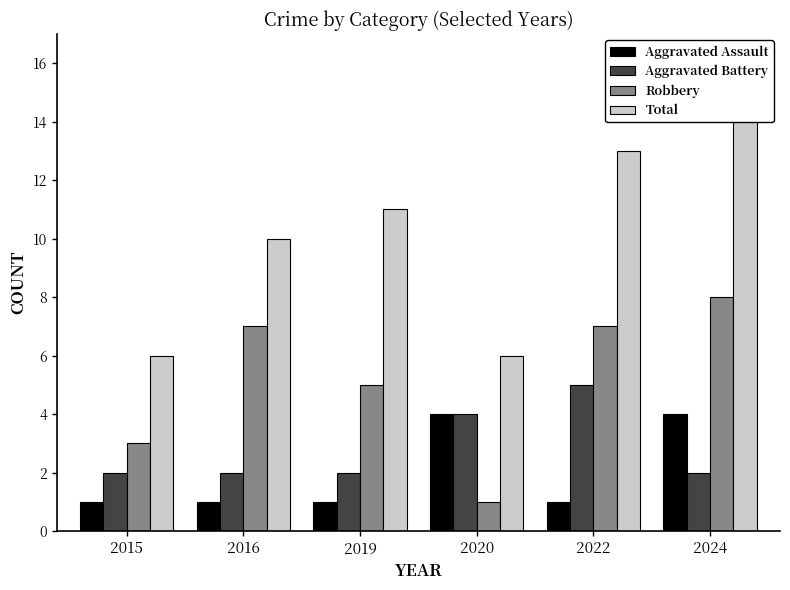

Rank the series at 2020 from highest to lowest value.

Total, Aggravated Assault, Aggravated Battery, Robbery